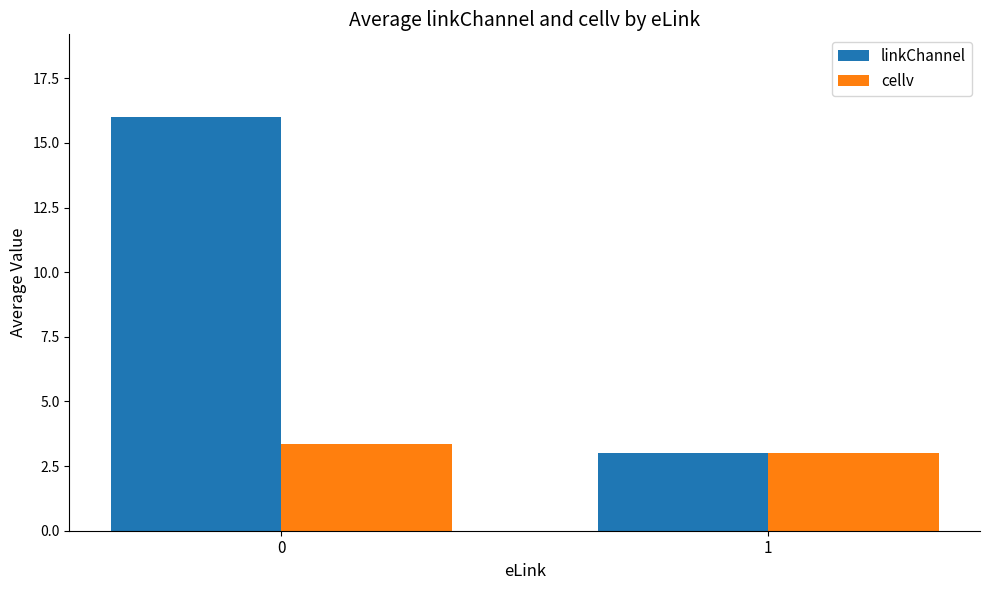

What is the total value across all series at 1?

6.0